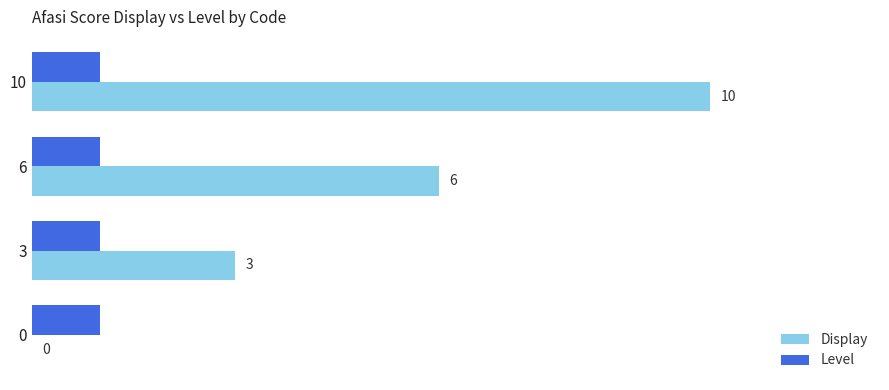

Is the value of Level at 0 greater than the value of Display at 0?

Yes